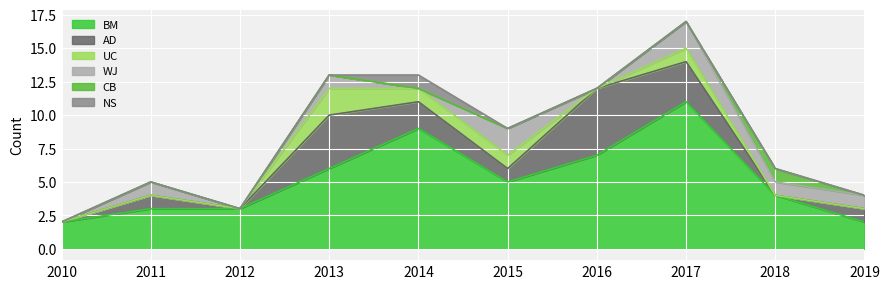

What is the total value across all series at 2016?

12